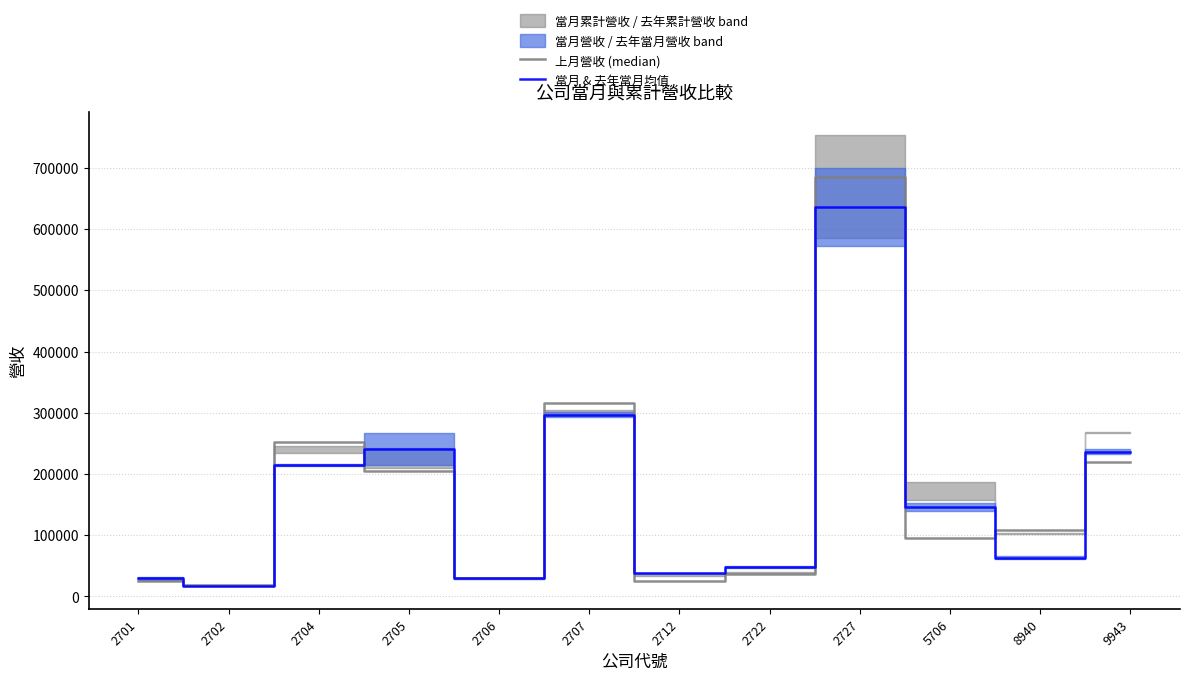

The value of 當月 & 去年當月均值 at 9943 is 136662.3. True or false?

False